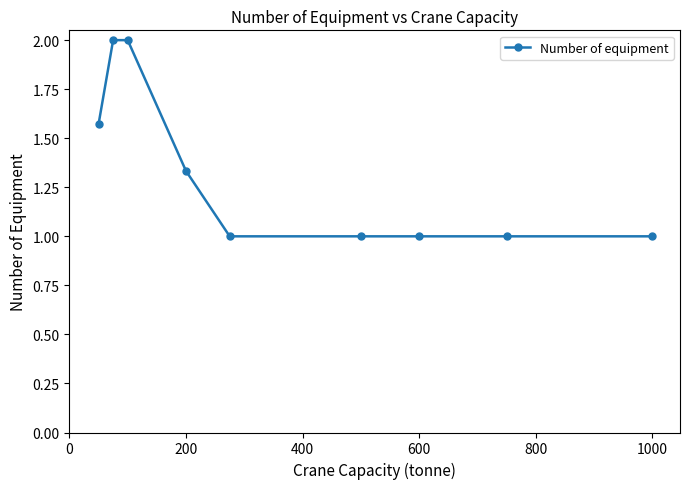

What is the sum of all values?

11.9